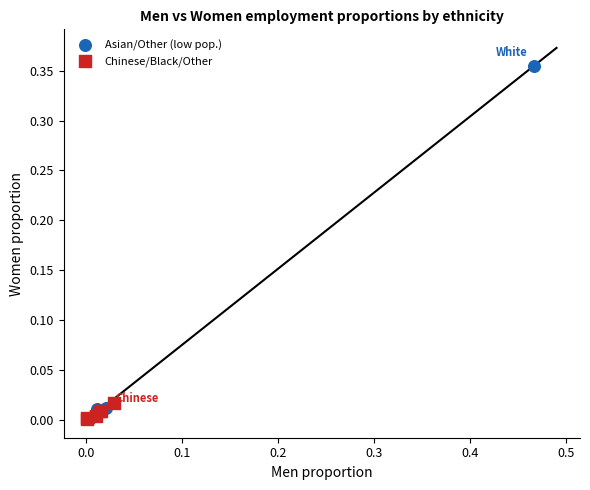

Which series has the largest Y range (max minus min)?

Asian/Other (low pop.)